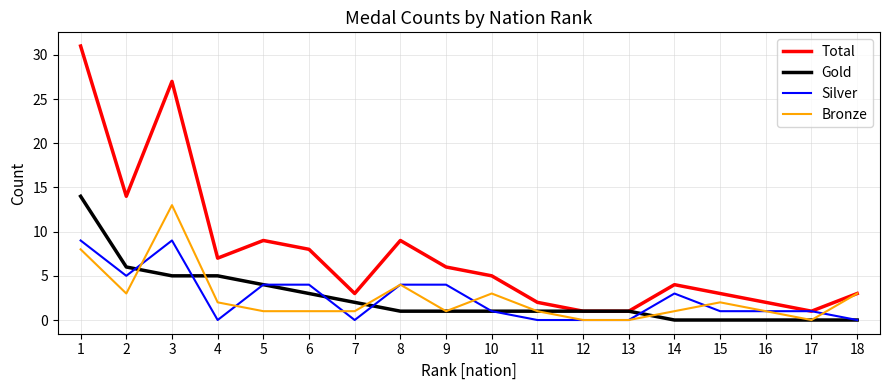

How many lines are shown in the chart?

4